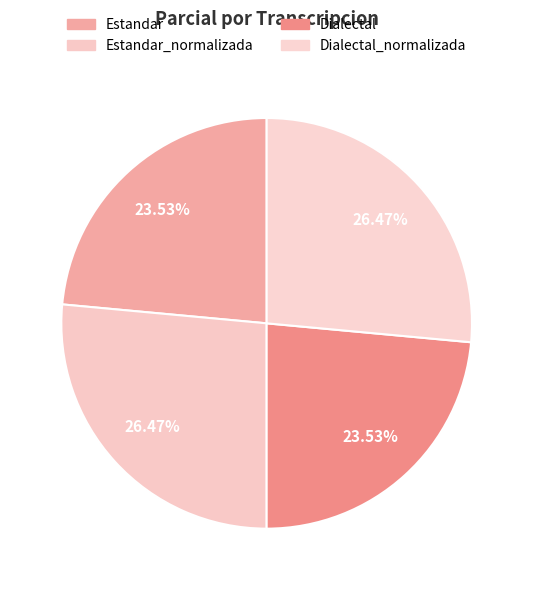

Rank the categories by value from lowest to highest.

Estandar, Dialectal, Estandar_normalizada, Dialectal_normalizada